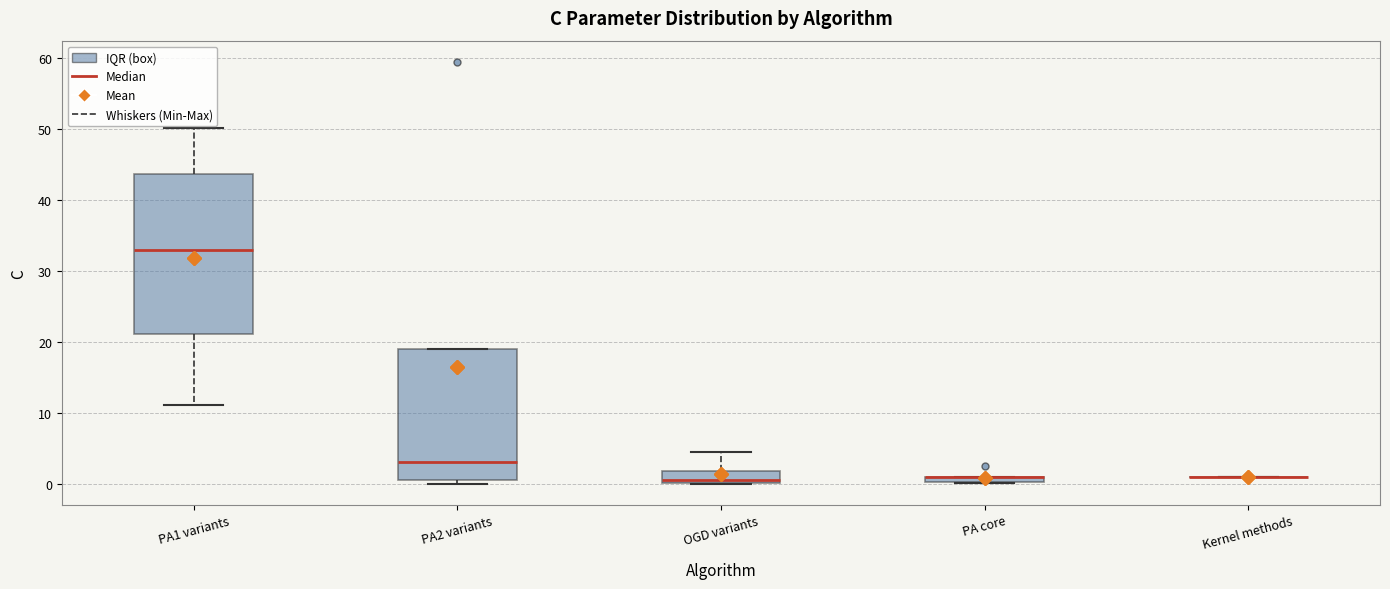

Which box is the tallest, from its lower edge to its upper edge?

PA1 variants